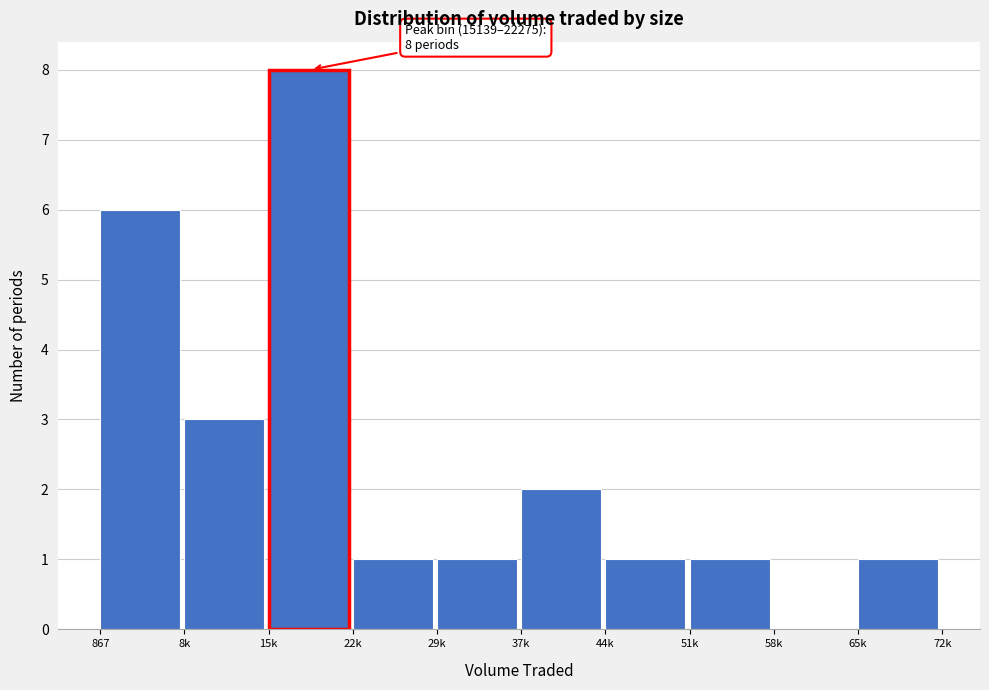

Reading left to right, list all the values displayed in this chart.

867=6	8k=3	15k=8	22k=1	29k=1	37k=2	44k=1	51k=1	58k=0	65k=1